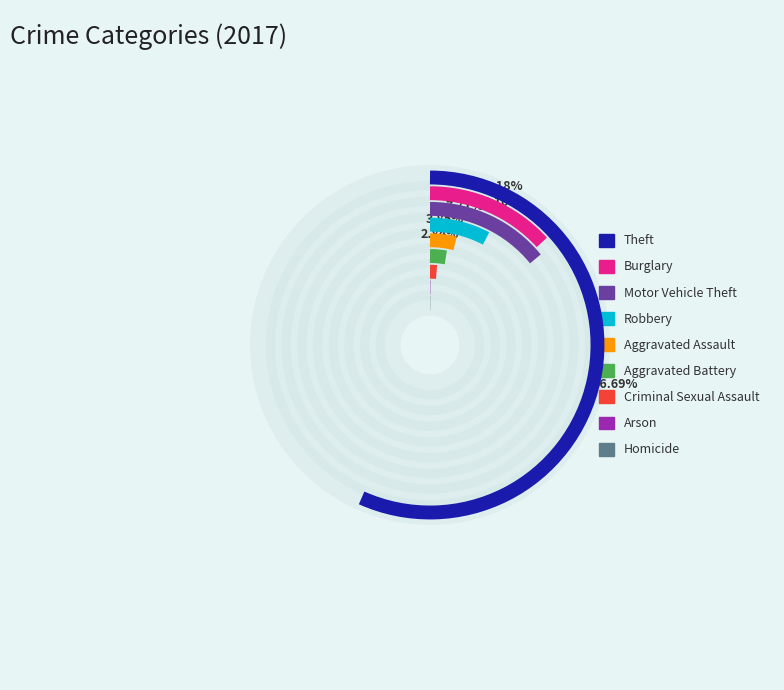

How much of the chart is everything except Aggravated Battery?

97.2%